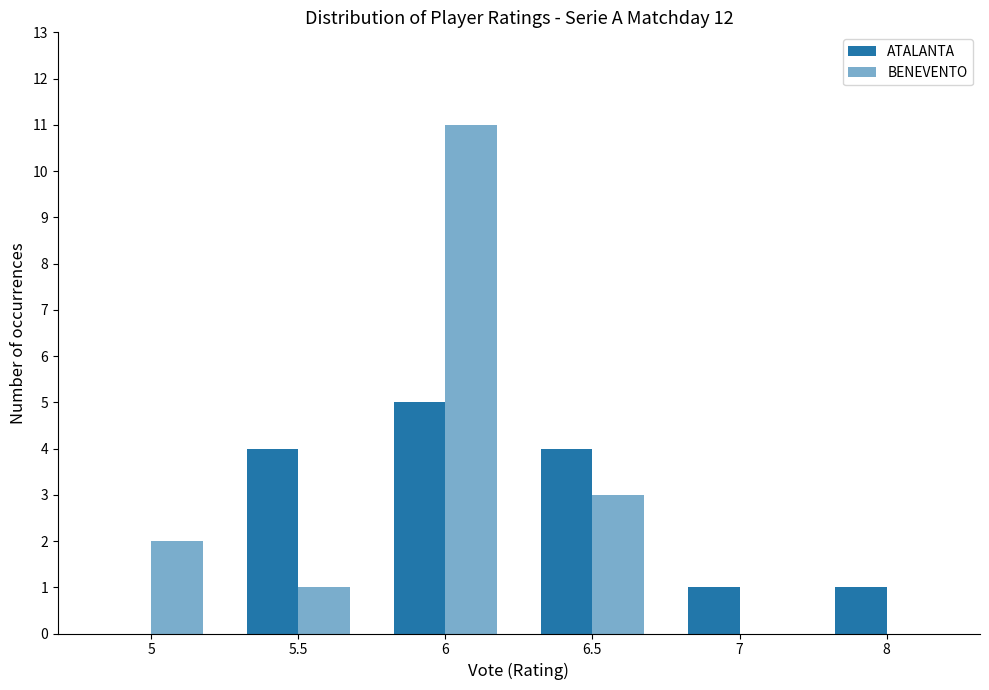

At which category is the sum across all series the highest?

6